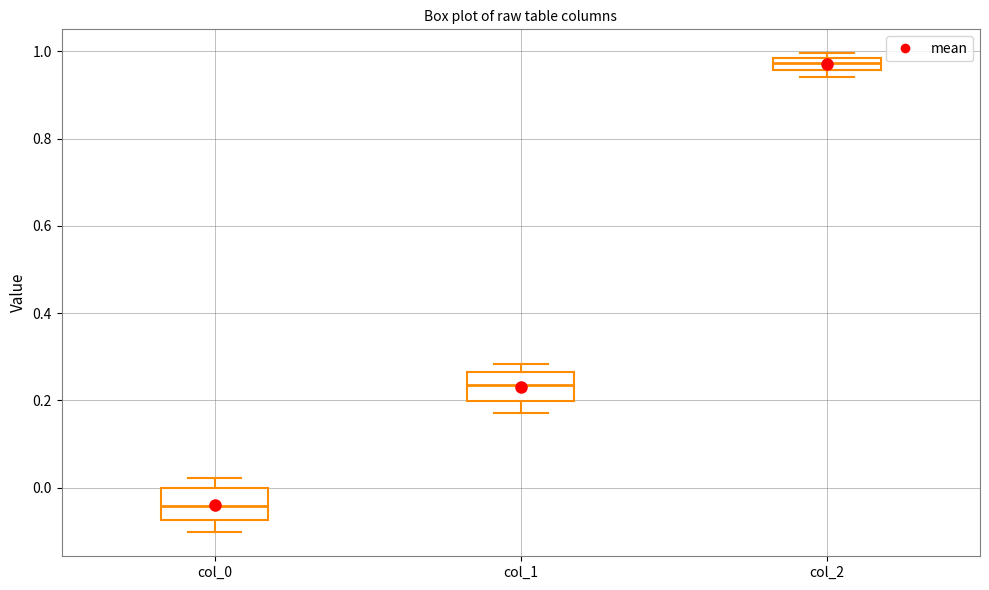

Where is the lower edge of the box for col_0 on the y-axis? The values are not printed on the chart, so give them approximately, as read against the axis.

-0.08